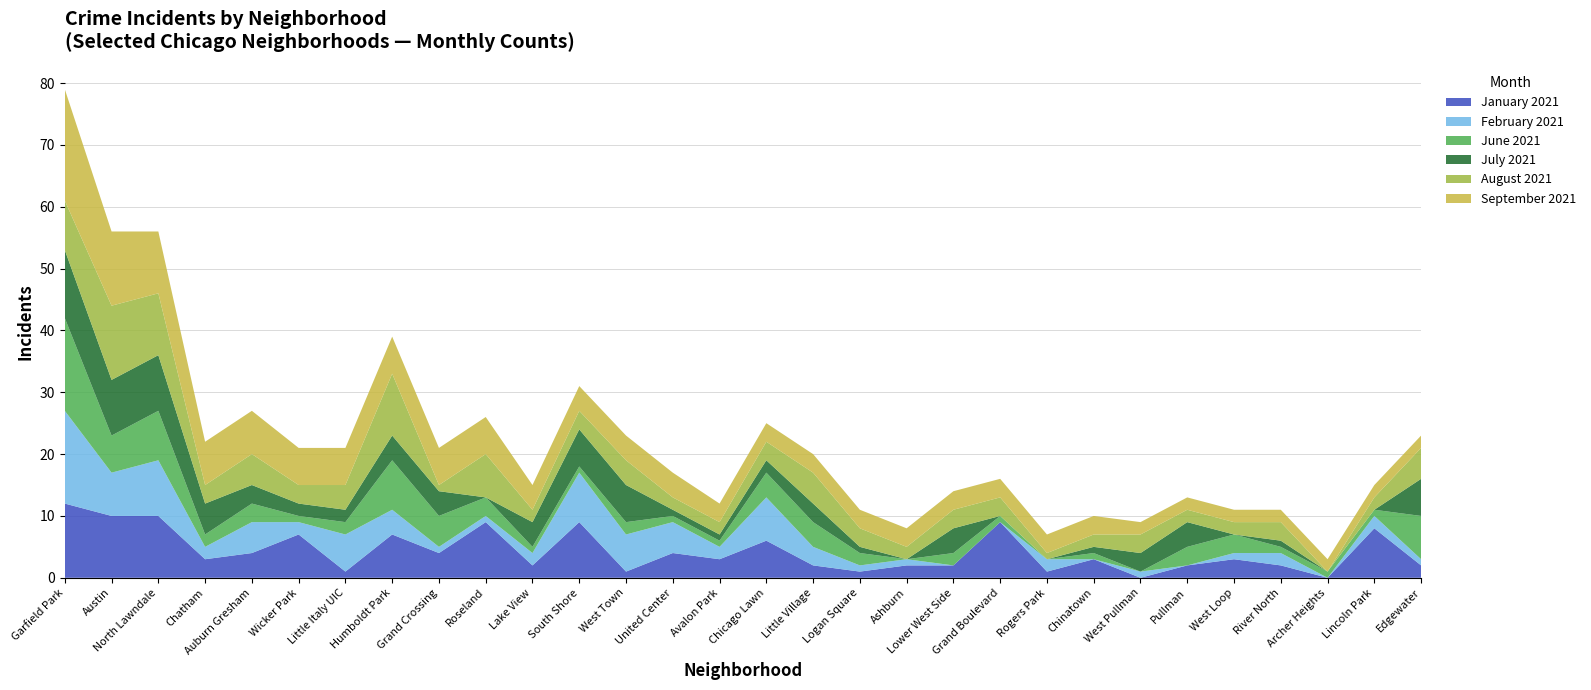

Reading left to right, transcribe all the data shown in this chart.

January 2021: 12	10	10	3	4	7	1	7	4	9	2	9	1	4	3	6	2	1	2	2	9	1	3	0	2	3	2	0	8	2
February 2021: 15	7	9	2	5	2	6	4	1	1	2	8	6	5	2	7	3	1	1	0	0	2	0	1	0	1	2	0	2	1
June 2021: 15	6	8	2	3	1	2	8	5	3	1	1	2	1	1	4	4	2	0	2	1	0	1	0	3	3	1	1	1	7
July 2021: 11	9	9	5	3	2	2	4	4	0	4	6	6	1	1	2	3	1	0	4	0	0	1	3	4	0	1	0	0	6
August 2021: 8	12	10	3	5	3	4	10	1	7	2	3	4	2	2	3	5	3	2	3	3	1	2	3	2	2	3	0	2	5
September 2021: 18	12	10	7	7	6	6	6	6	6	4	4	4	4	3	3	3	3	3	3	3	3	3	2	2	2	2	2	2	2